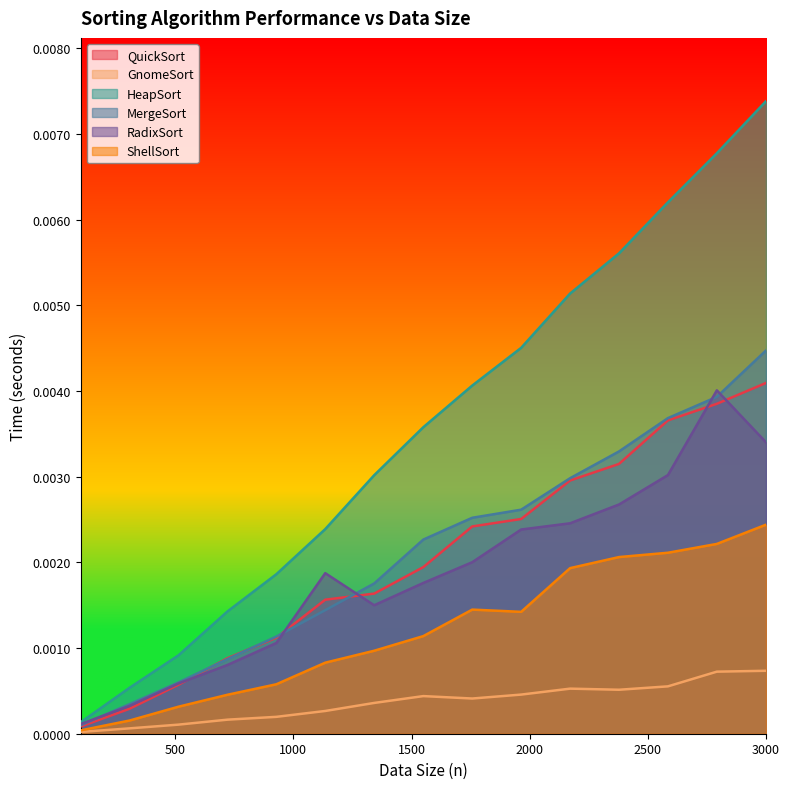

True or false: ShellSort and QuickSort intersect in this chart.

False